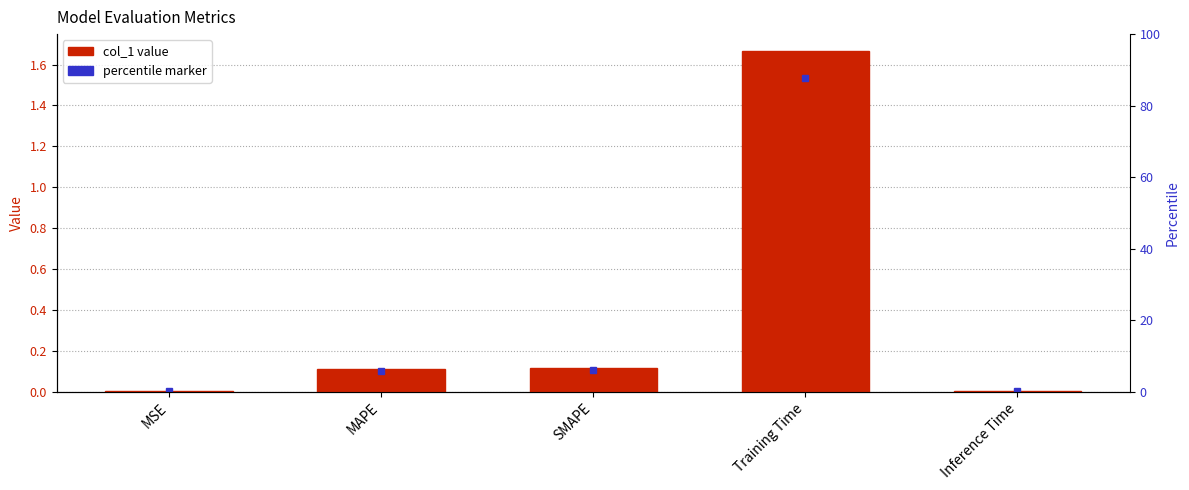

List the labels in order of value, smallest first.

MSE, Inference Time, MAPE, SMAPE, Training Time